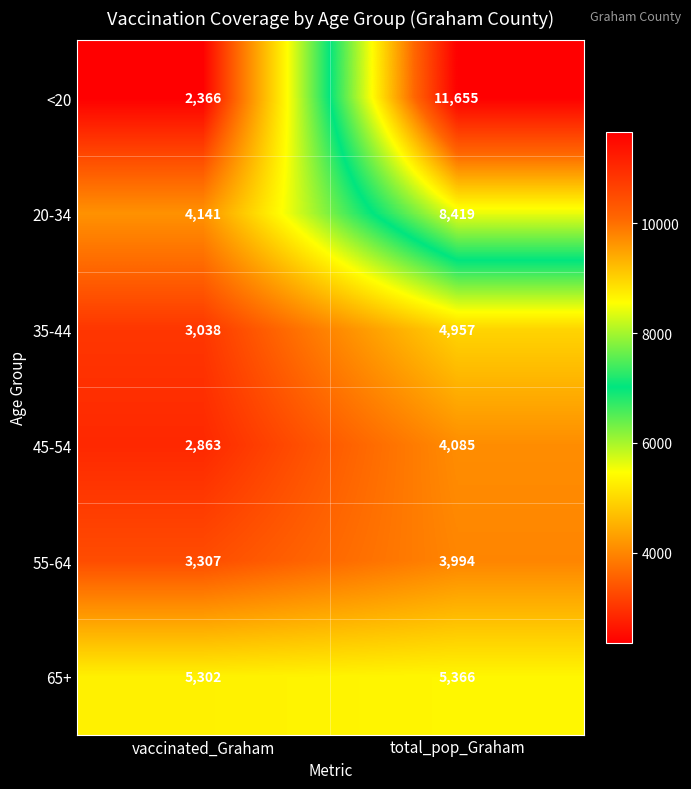

What is the total value across all series at vaccinated_Graham?

21017